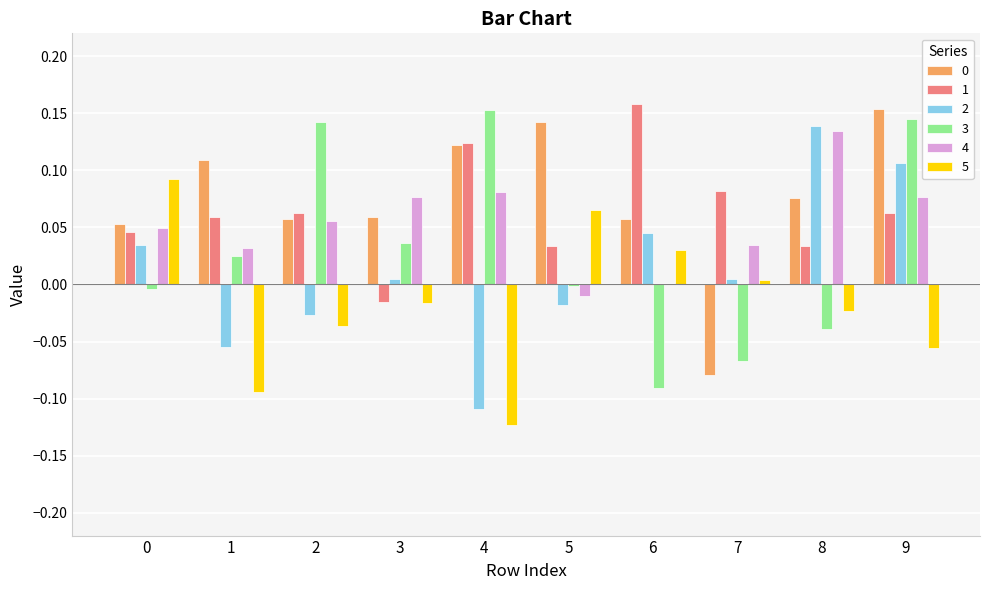

The value of 0 at 9 is 0.1. True or false?

False